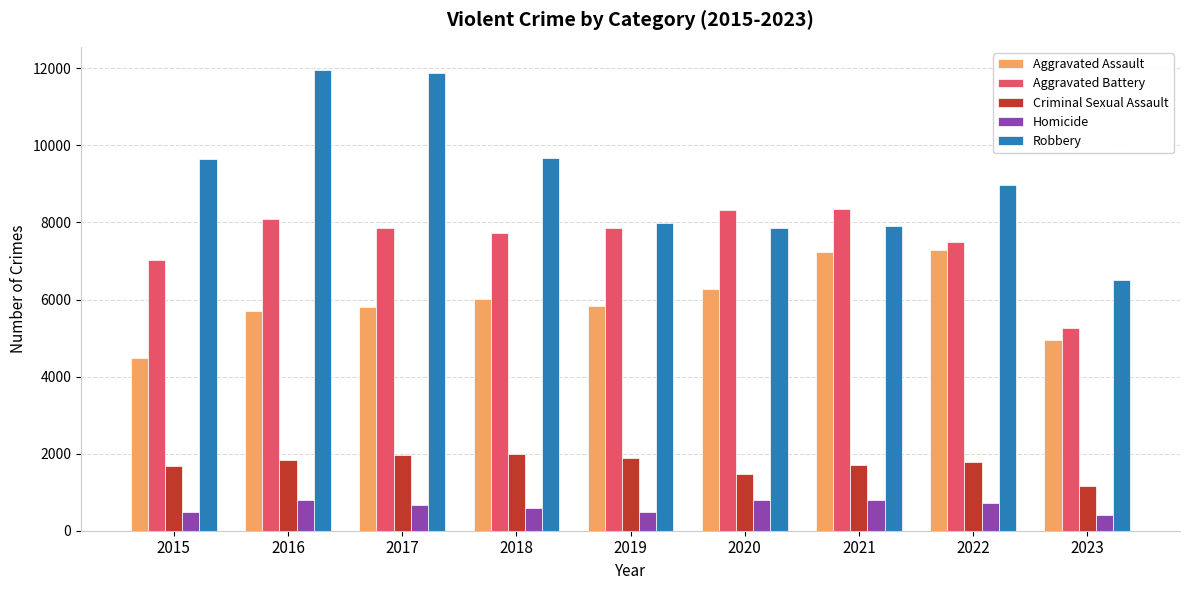

Which series changed the most between 2017 and 2021?

Robbery